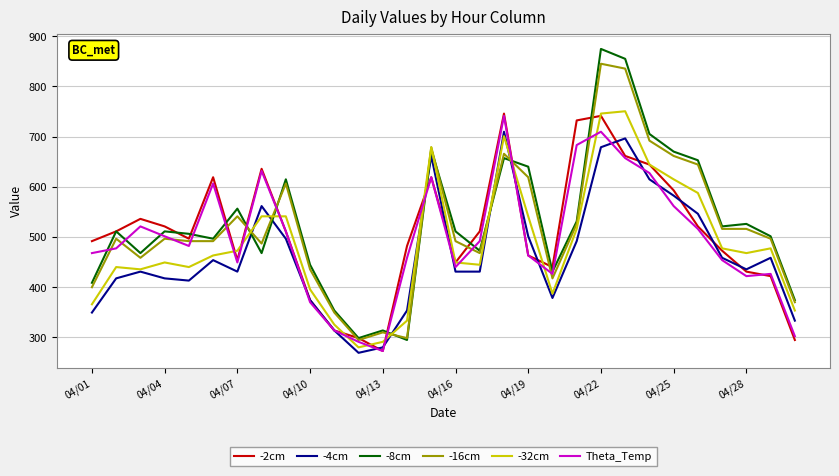

What is the highest value of the -16cm series?

845.0